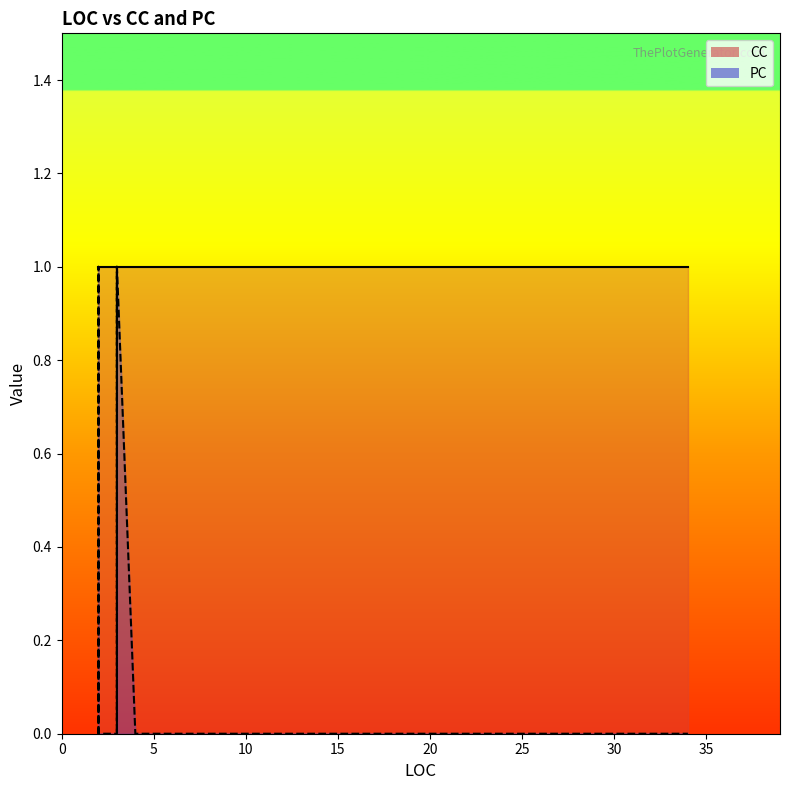

The CC series shows 0 at 3. True or false?

False